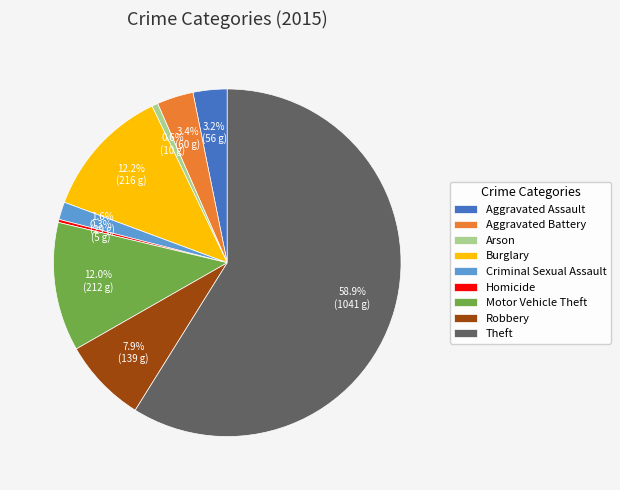

True or false: Robbery accounts for 16% of the total.

False